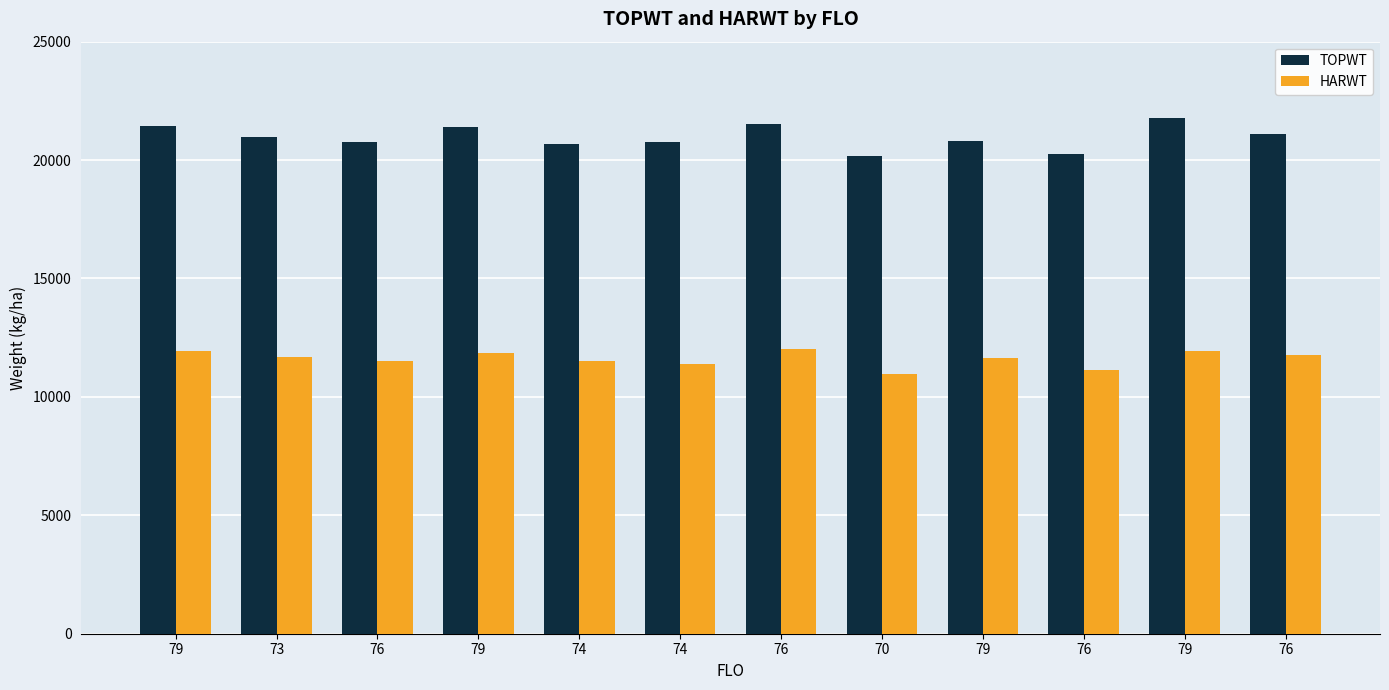

Is it true that HARWT equals 11503 at 74?

True